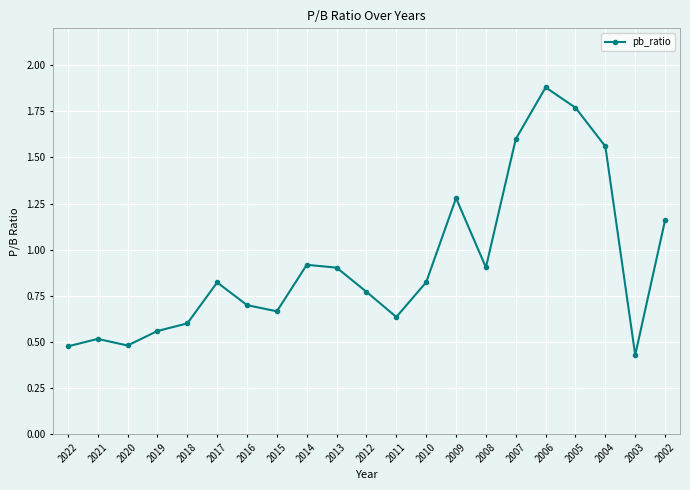

Reading left to right, transcribe all the data shown in this chart.

2022=0.5	2021=0.5	2020=0.5	2019=0.6	2018=0.6	2017=0.8	2016=0.7	2015=0.7	2014=0.9	2013=0.9	2012=0.8	2011=0.6	2010=0.8	2009=1.3	2008=0.9	2007=1.6	2006=1.9	2005=1.8	2004=1.6	2003=0.4	2002=1.2